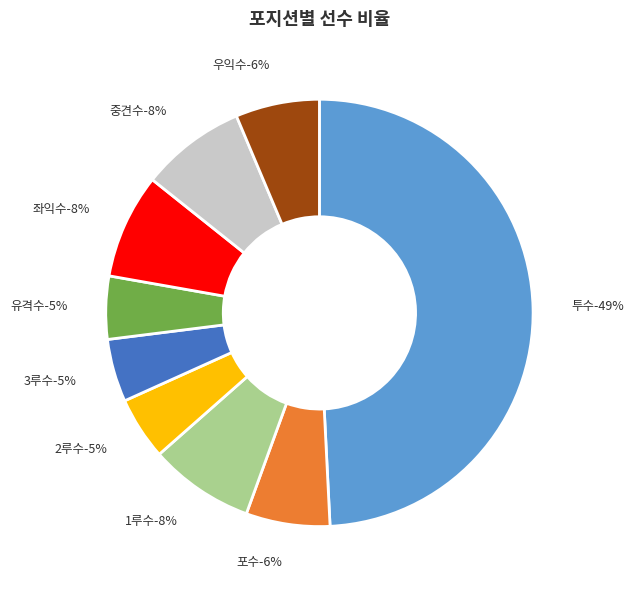

How many slices are in this pie chart?

9